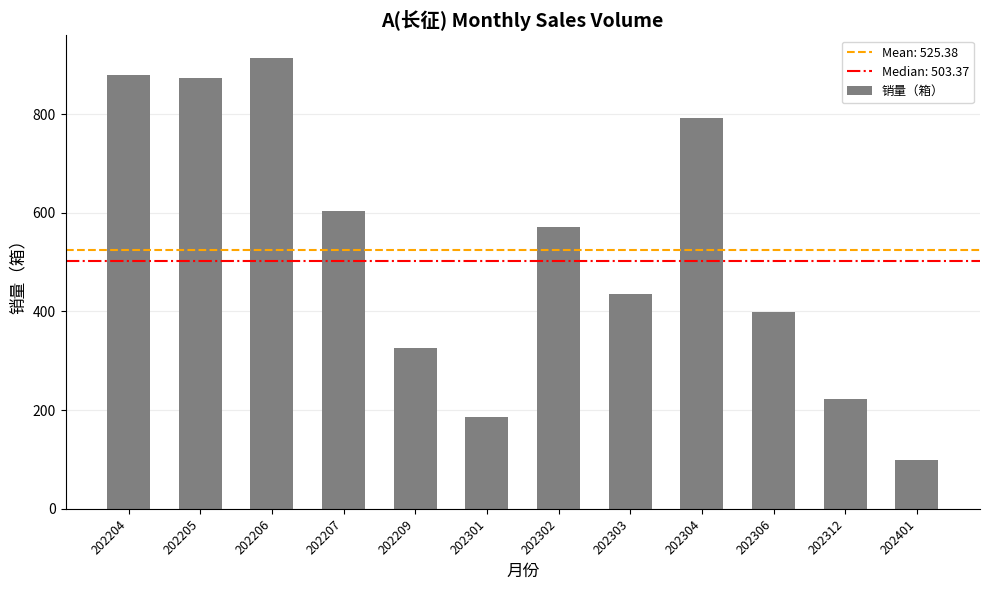

Reading left to right, what are all the values shown in this chart?

879.0	873.8	914.1	604.1	325.3	187.2	572.1	434.6	792.9	399.7	222.1	99.7